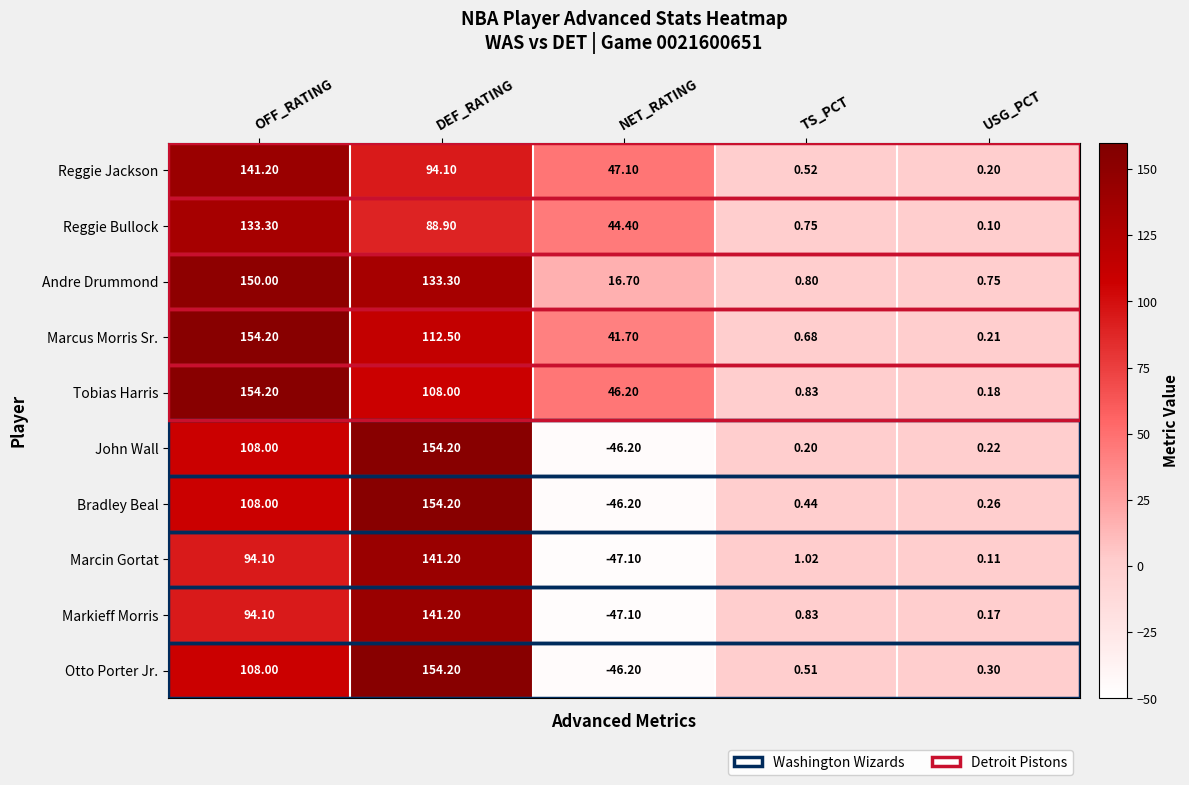

Which series changed the most between OFF_RATING and TS_PCT?

Marcus Morris Sr.